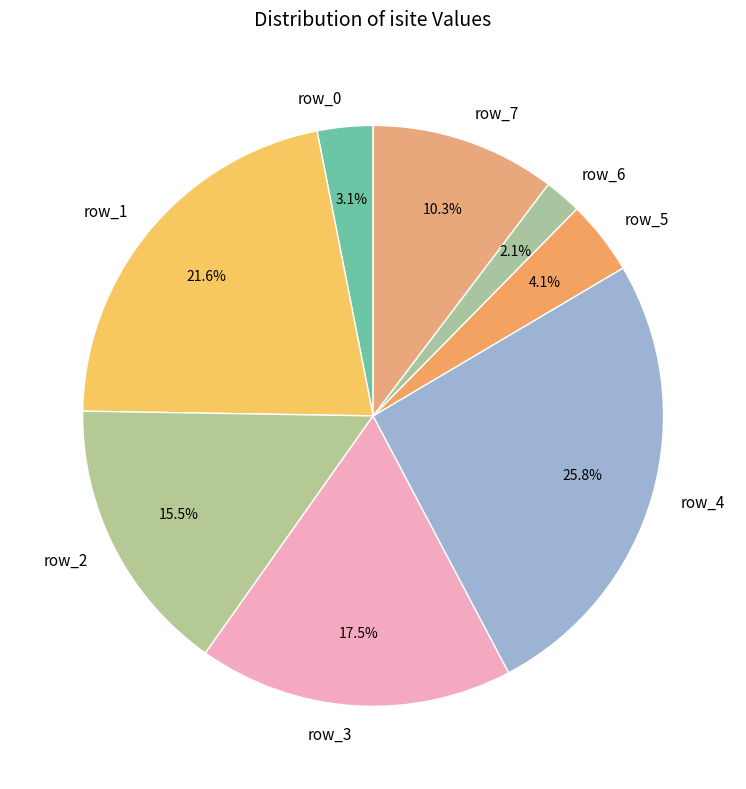

To the nearest percent, what is the difference between the largest and smallest slice percentages?

24%